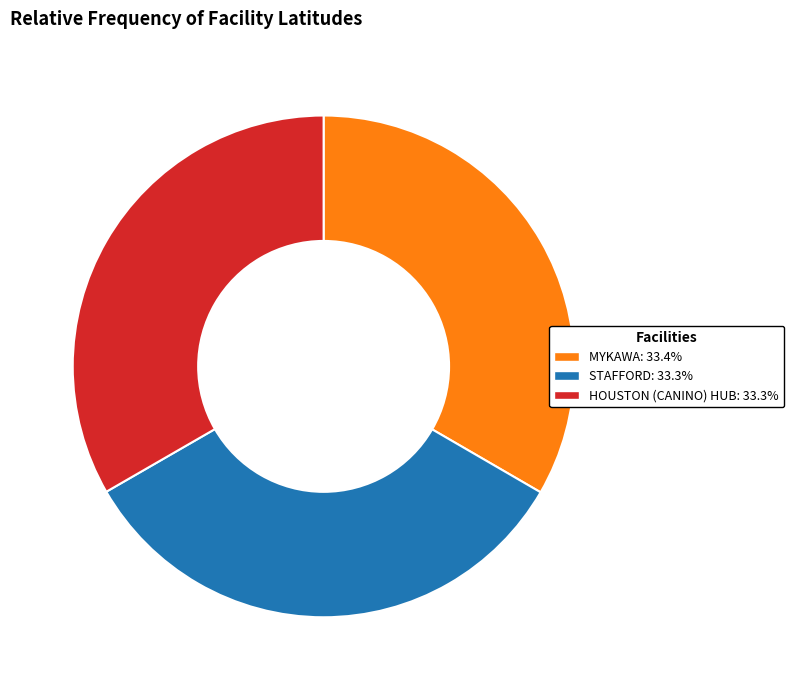

What is the ratio of the value at MYKAWA: 33.4% to the value at HOUSTON (CANINO) HUB: 33.3%?

1.0